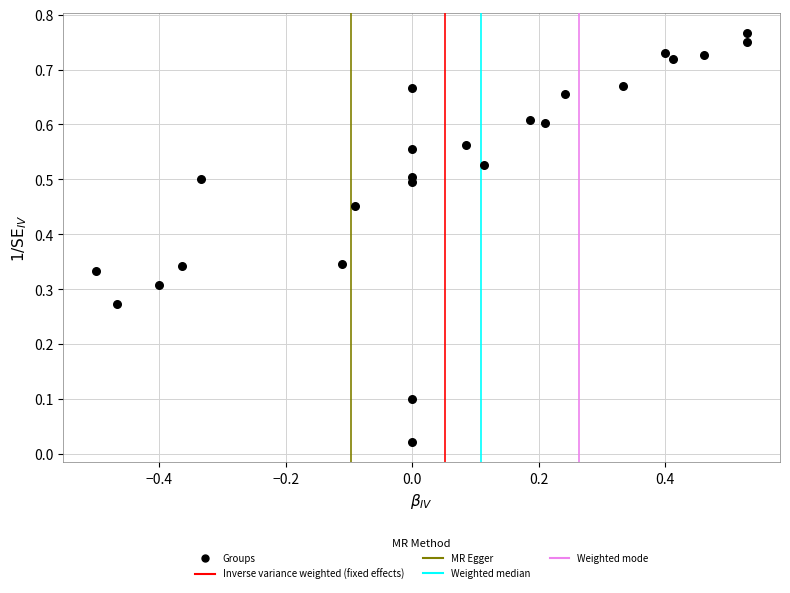

What is the range of X values (max minus min)?

1.0